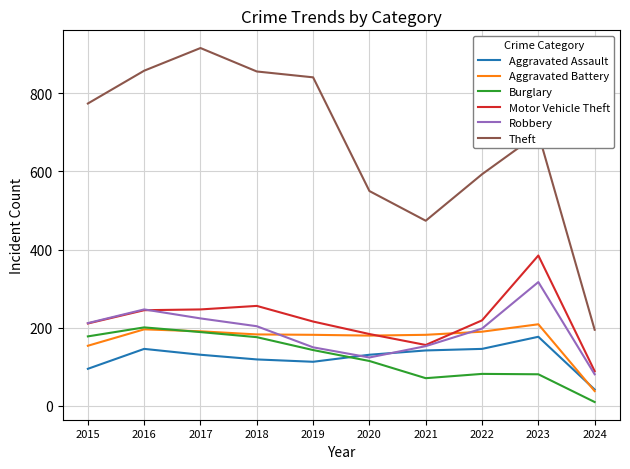

The value of Motor Vehicle Theft at 2017 is 247. True or false?

True